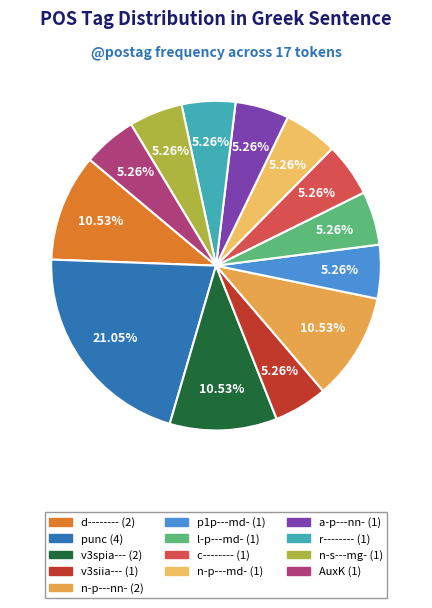

The punc slice represents 21% of the pie. True or false?

True